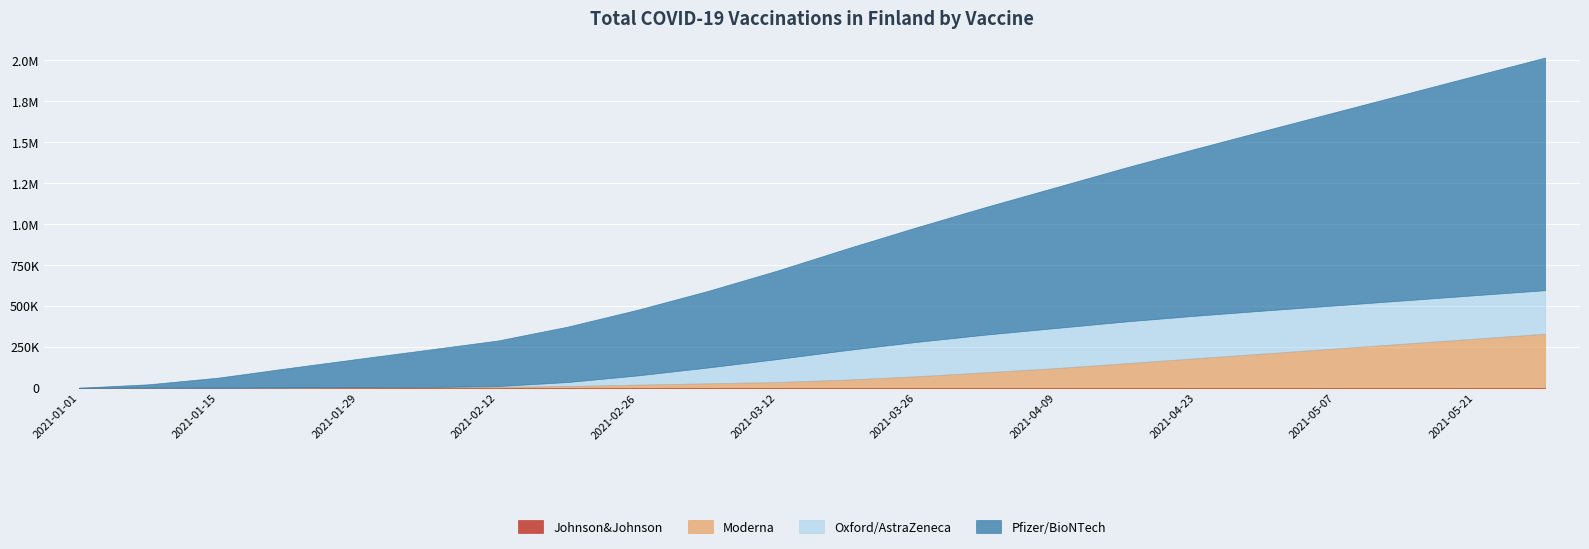

Where is Johnson&Johnson nearest to the value 0?

2021-01-01